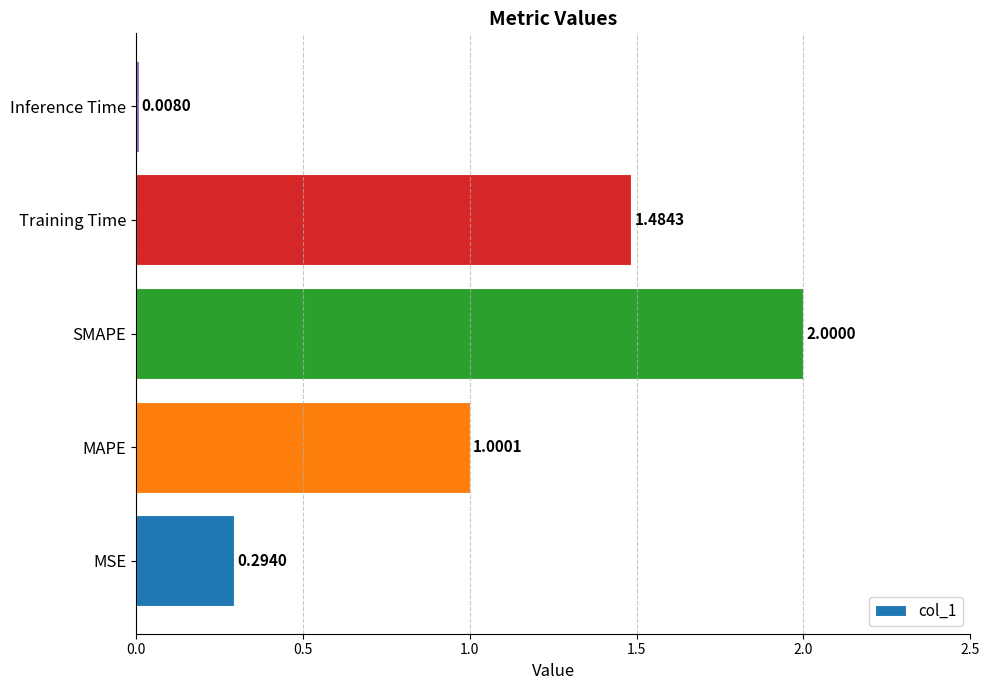

Approximately how many times larger is the value at MAPE compared to SMAPE?

0.5